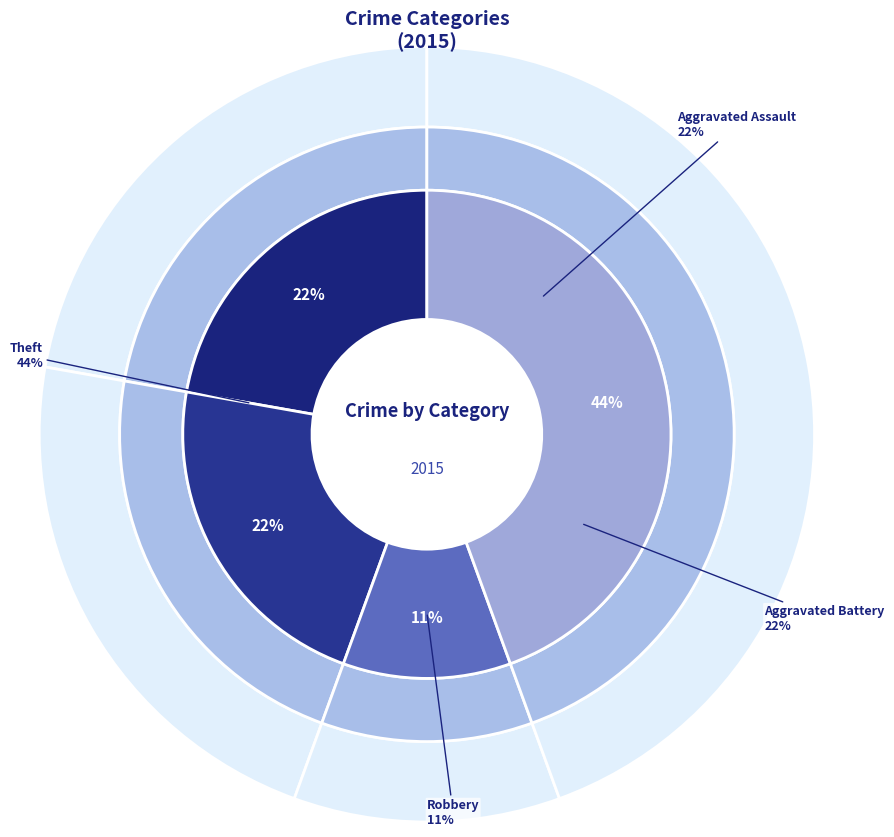

What percentage is the Theft slice, to the nearest percent?

44%